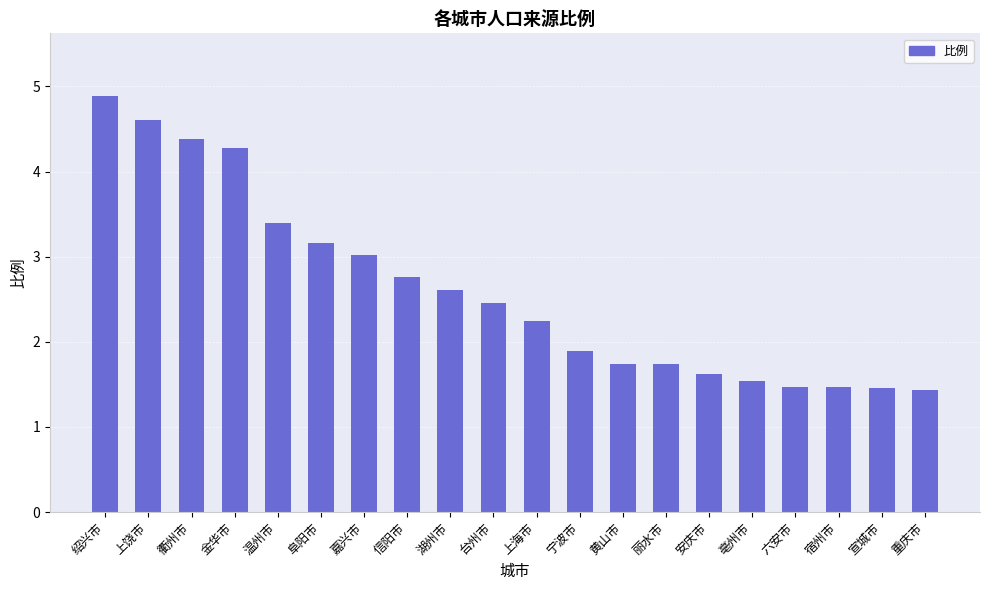

What is the ratio of the value at 上海市 to the value at 绍兴市?

0.5